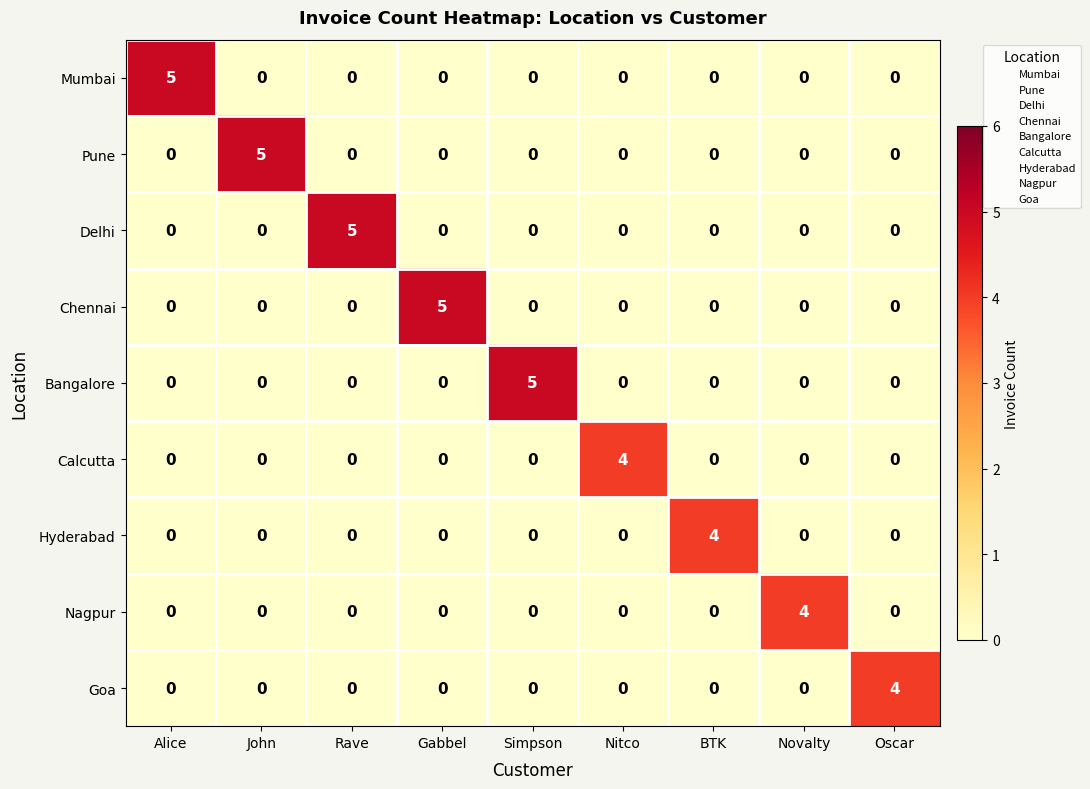

What is the maximum value for Chennai?

5